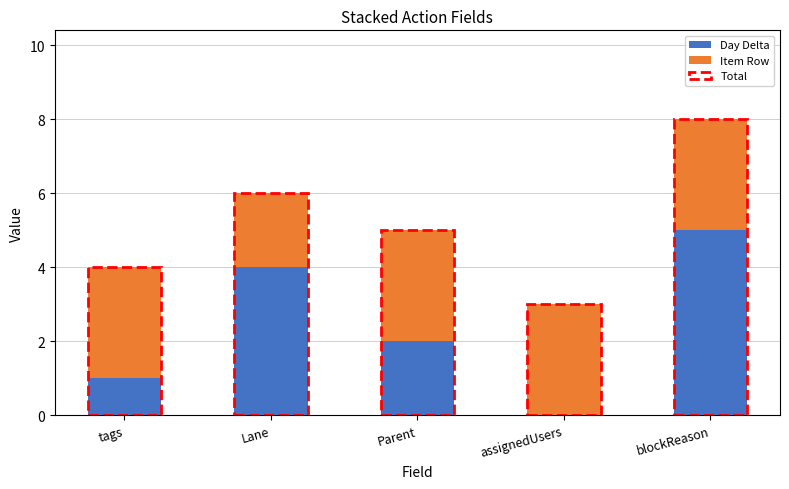

True or false: Day Delta has a value of 2 at blockReason.

False